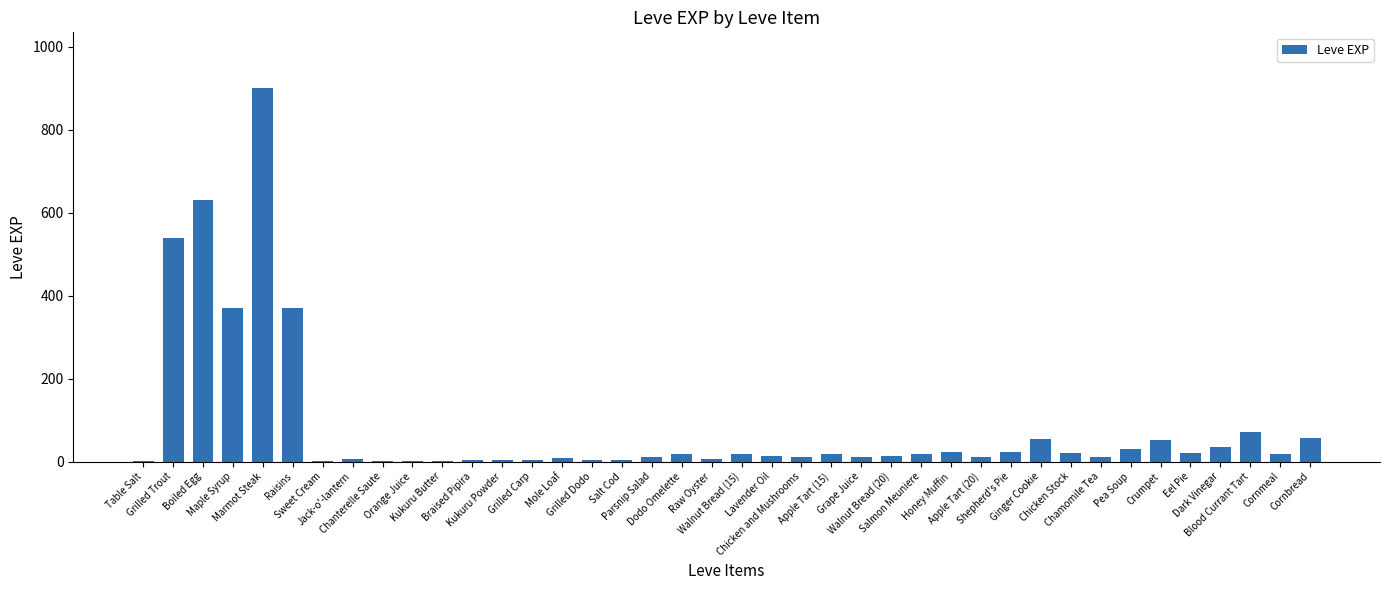

What is the maximum value shown in the chart?

900